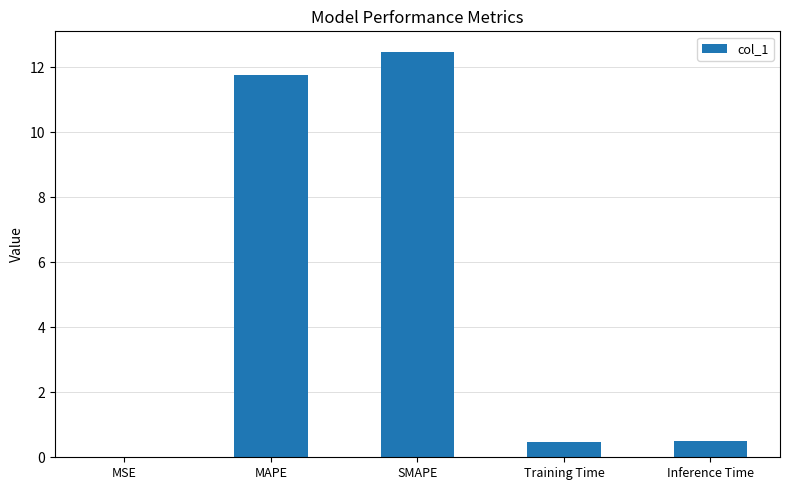

Is it true that the value at SMAPE is 12.5?

True